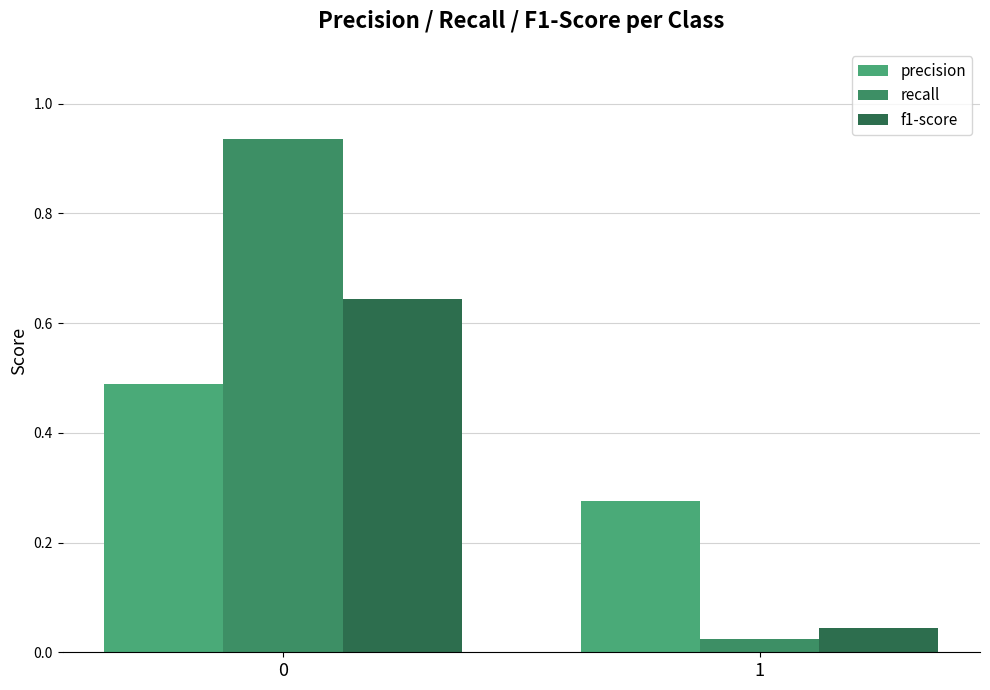

How many bars are there in each group?

3